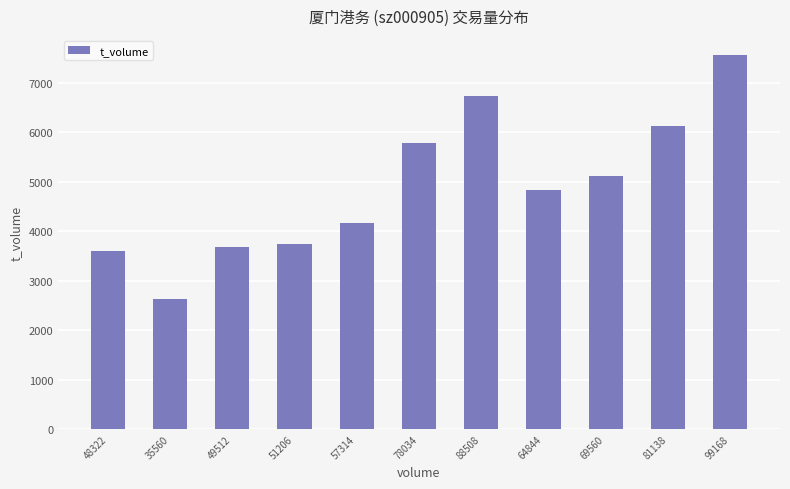

How many data points does each series have?

11